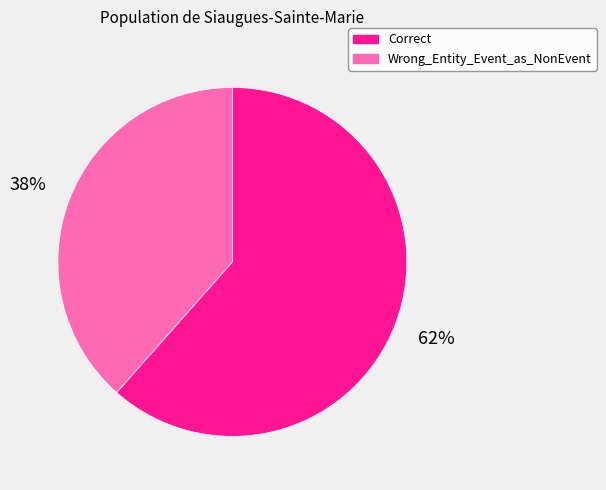

Count the number of slices in the pie.

2